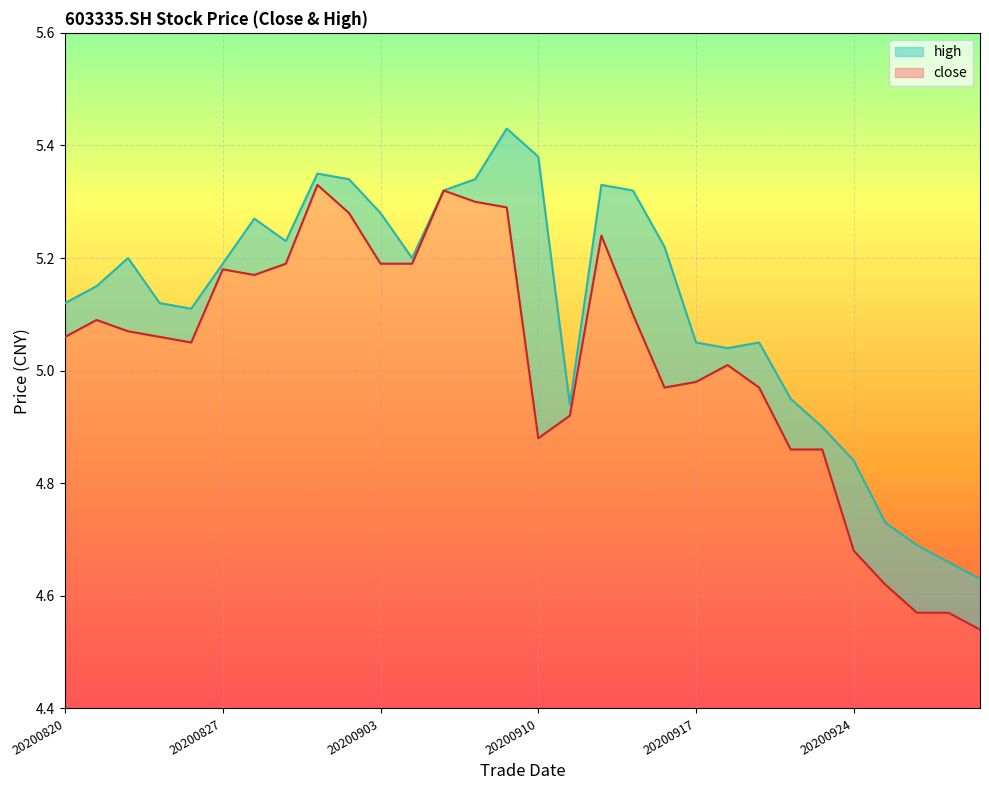

Is it true that close equals 3.0 at 20200909?

False